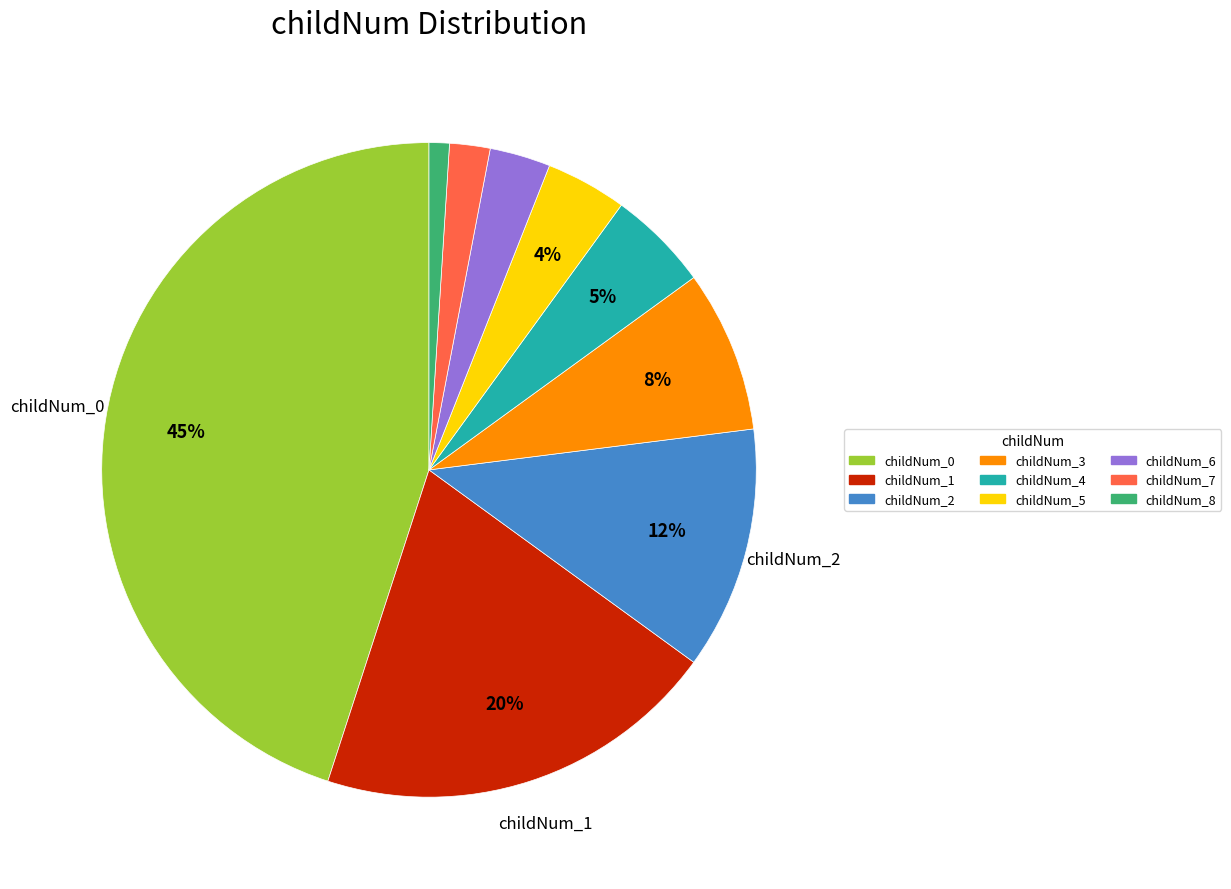

Is the sum of childNum_7 and childNum_8 greater than half?

No